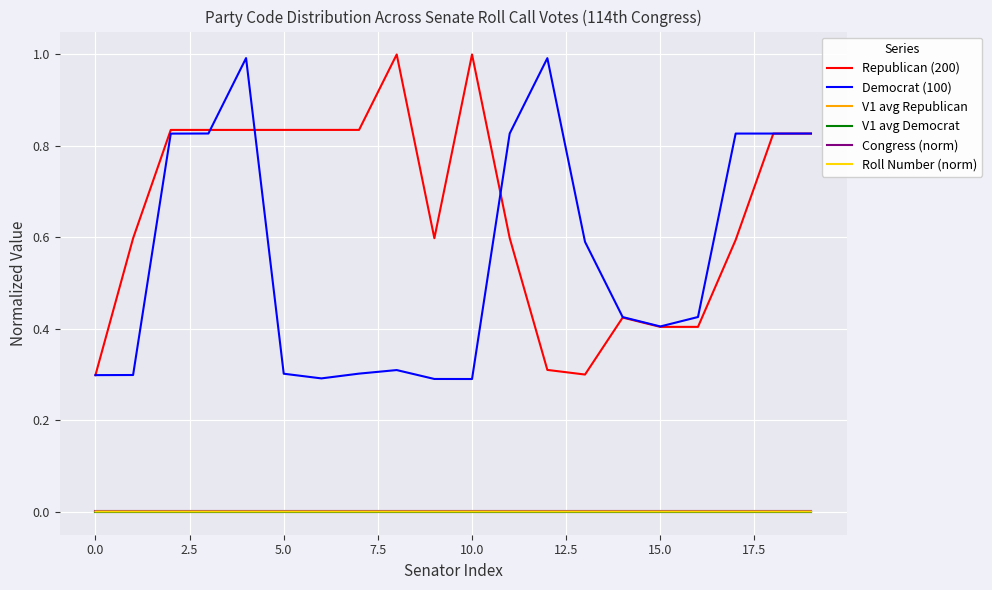

Which series has the largest total across all categories?

Republican (200)